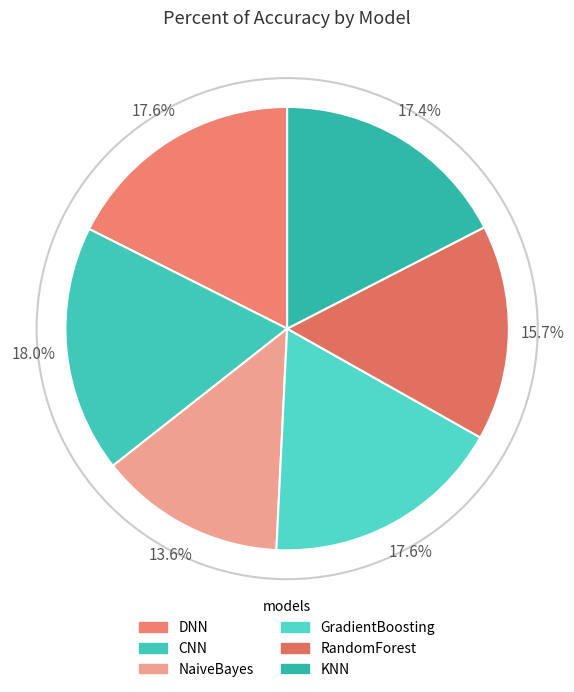

How much of the chart is everything except CNN?

82.0%